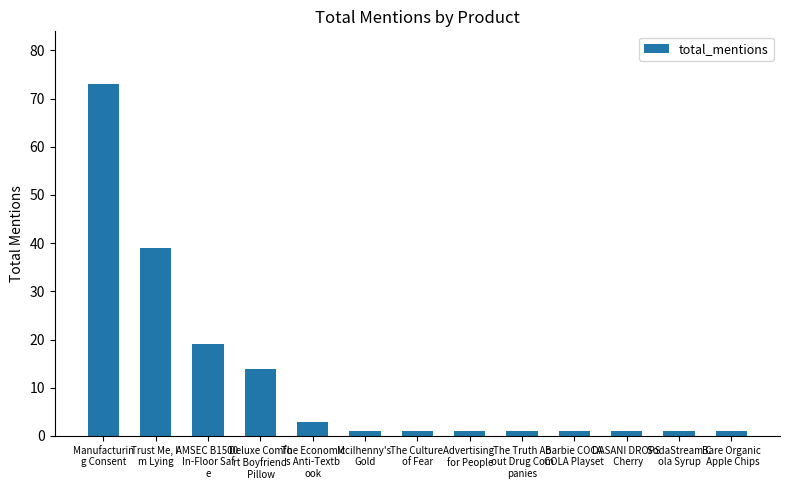

How many categories are shown in the chart?

13